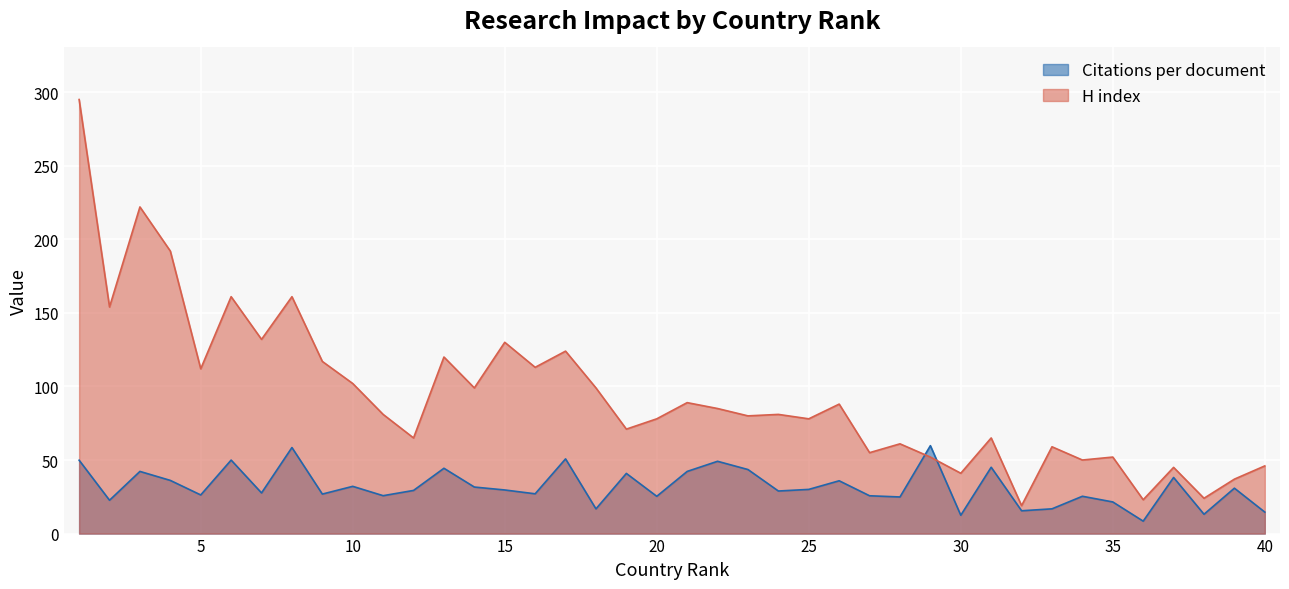

At how many categories does at least one series exceed 49?

33